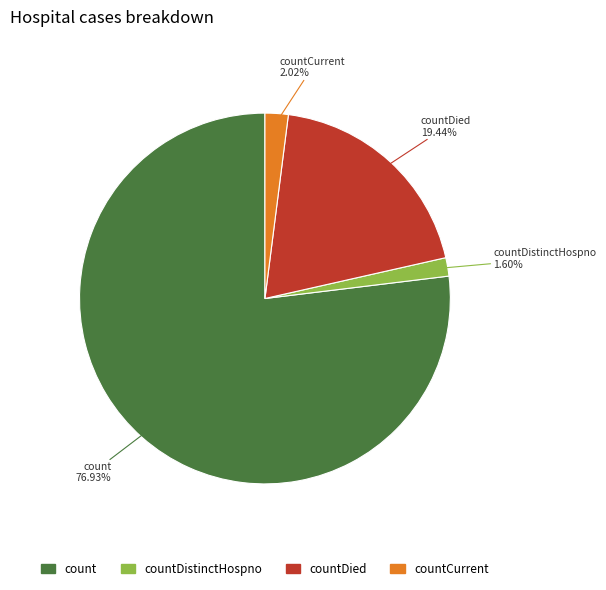

How many slices are in this pie chart?

4